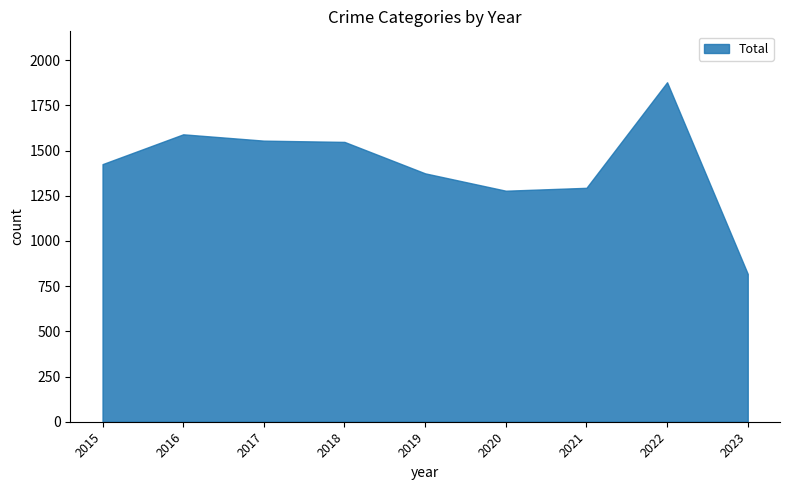

What is the difference between the values at 2019 and 2023?

556